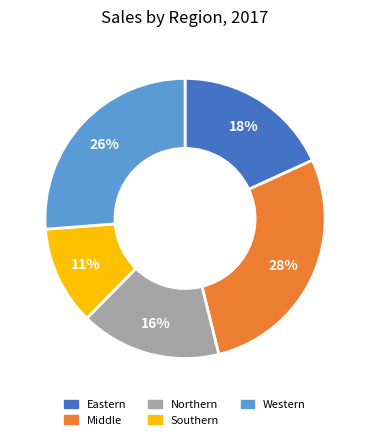

Which has a higher value, Southern or Middle?

Middle